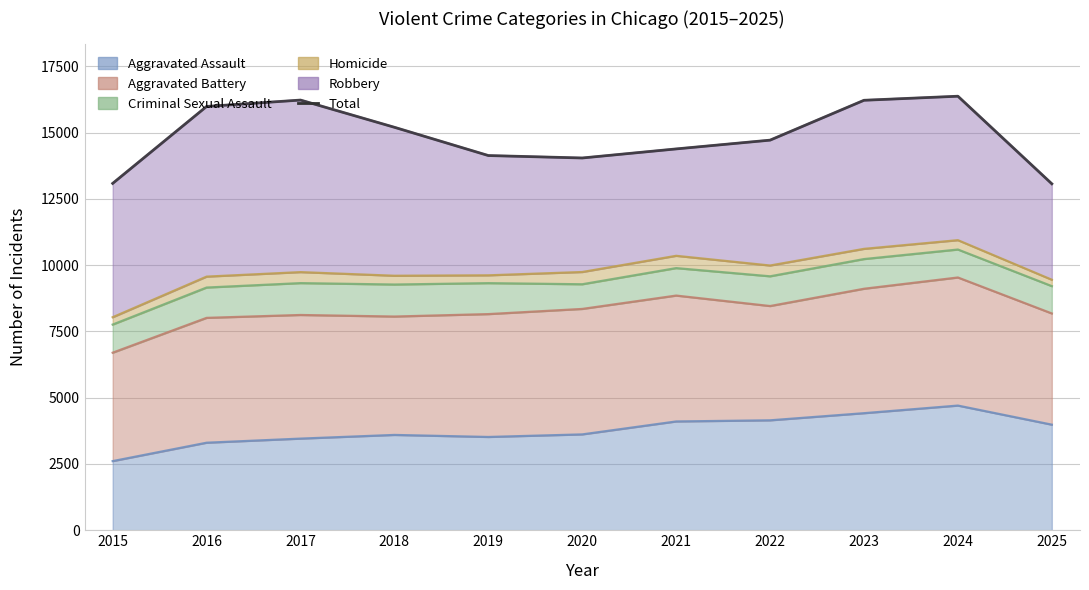

Reading left to right, transcribe all the data shown in this chart.

2015=13085	2016=15988	2017=16229	2018=15202	2019=14136	2020=14044	2021=14386	2022=14717	2023=16221	2024=16374	2025=13070